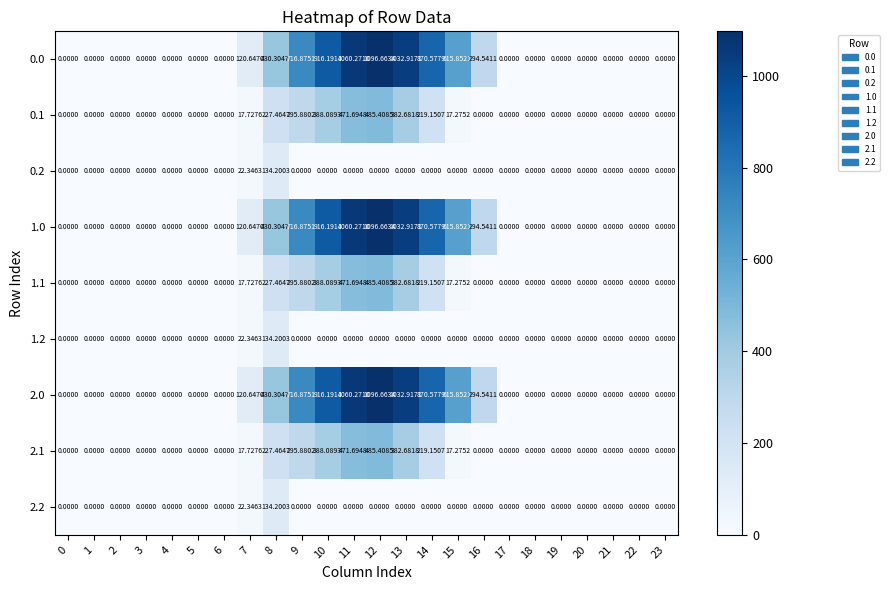

Is the value of 1.1 at 20 greater than the value of 2.0 at 9?

No